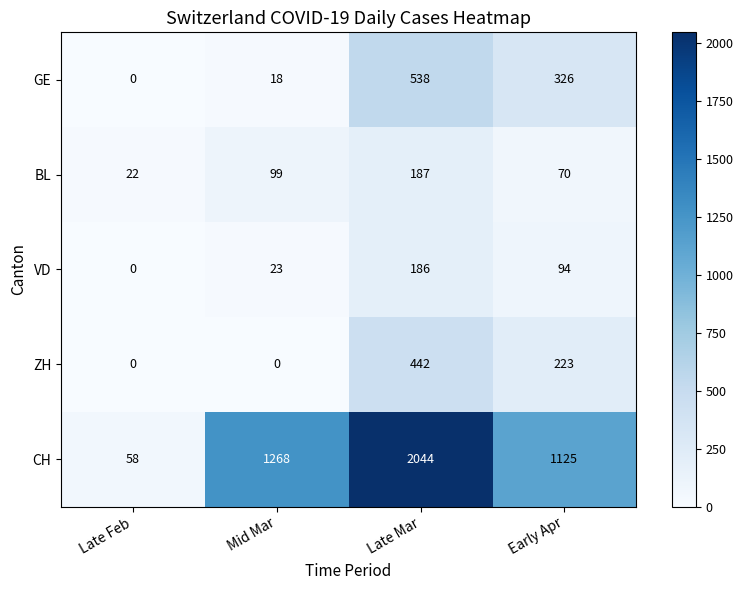

Reading right to left, list all the values displayed in this chart.

GE: 326	538	18	0
BL: 70	187	99	22
VD: 94	186	23	0
ZH: 223	442	0	0
CH: 1125	2044	1268	58